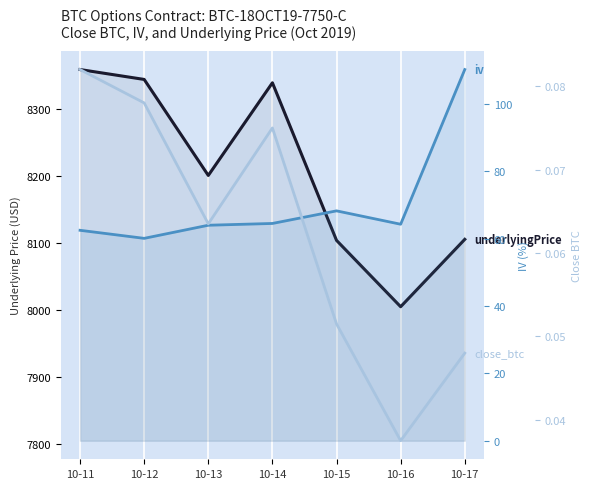

The value of close_btc at 10-17 is 0.0. True or false?

True